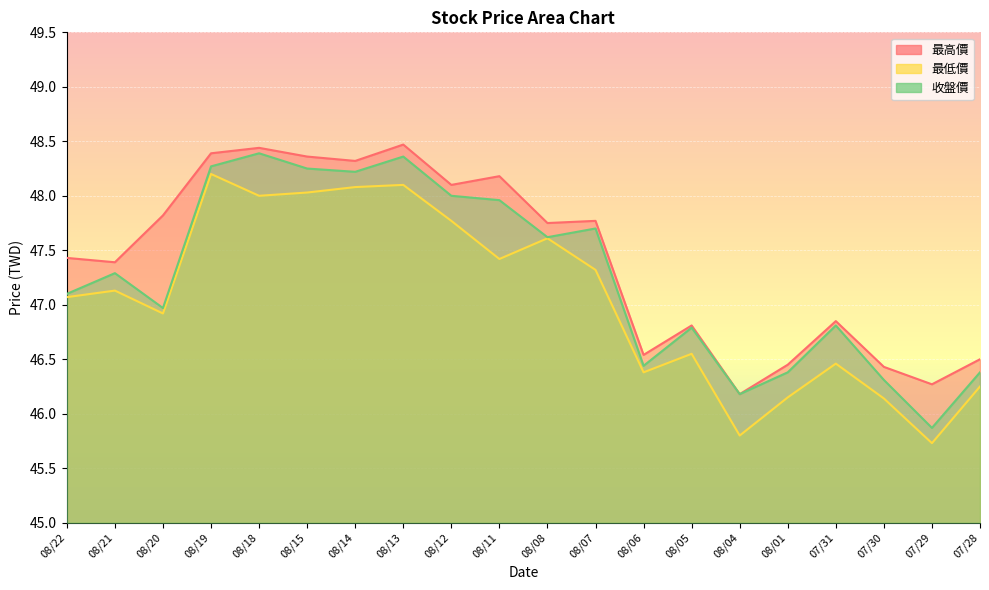

Rank the categories by 最低價 value from highest to lowest.

08/19, 08/13, 08/14, 08/15, 08/18, 08/12, 08/08, 08/11, 08/07, 08/21, 08/22, 08/20, 08/05, 07/31, 08/06, 07/28, 08/01, 07/30, 08/04, 07/29